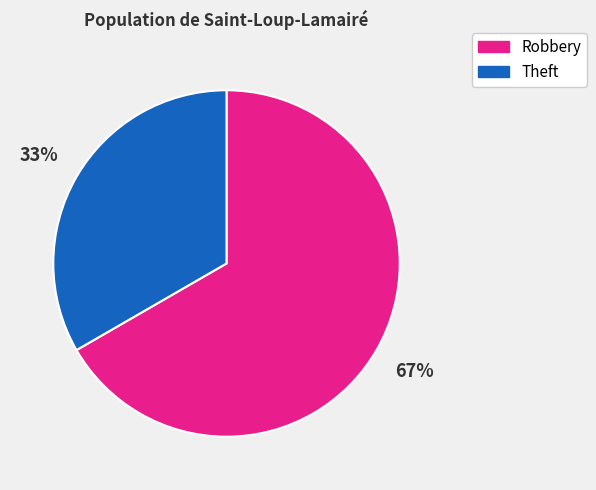

To the nearest percent, what is the combined percentage of Theft and Robbery?

100%